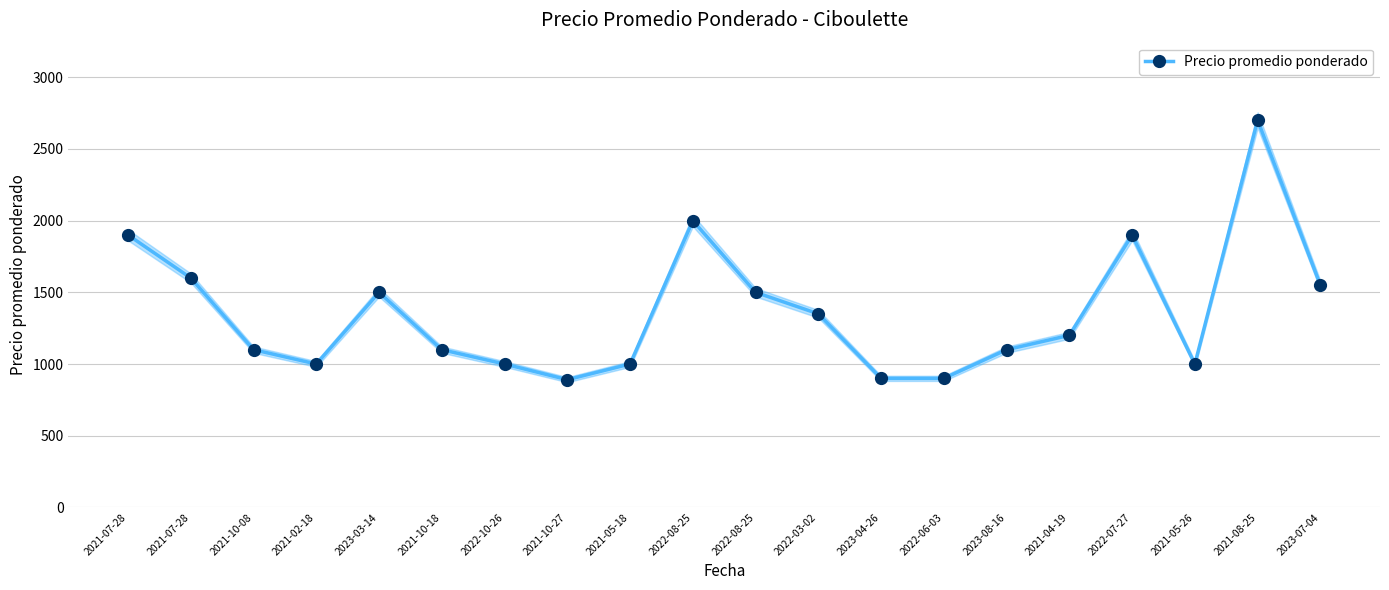

What is the approximate value at 2022-06-03?

900